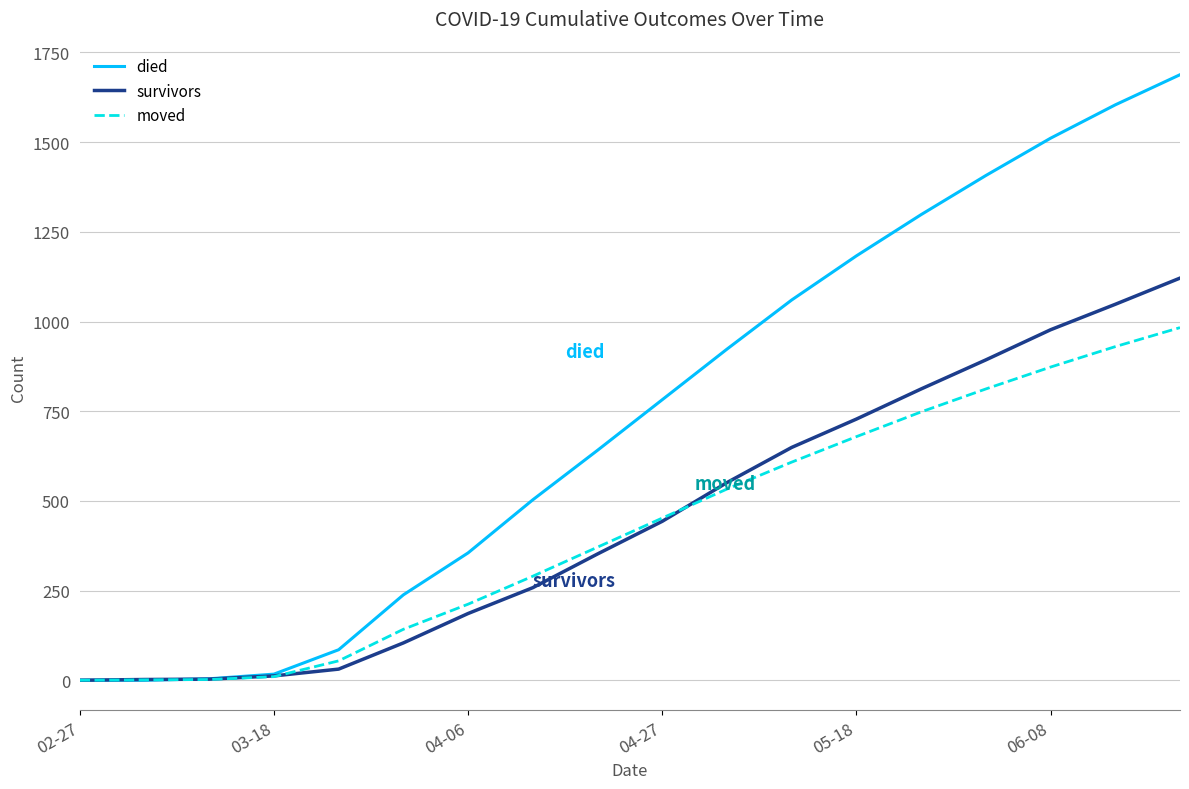

True or false: moved has more than 1 points higher than both neighbors.

False